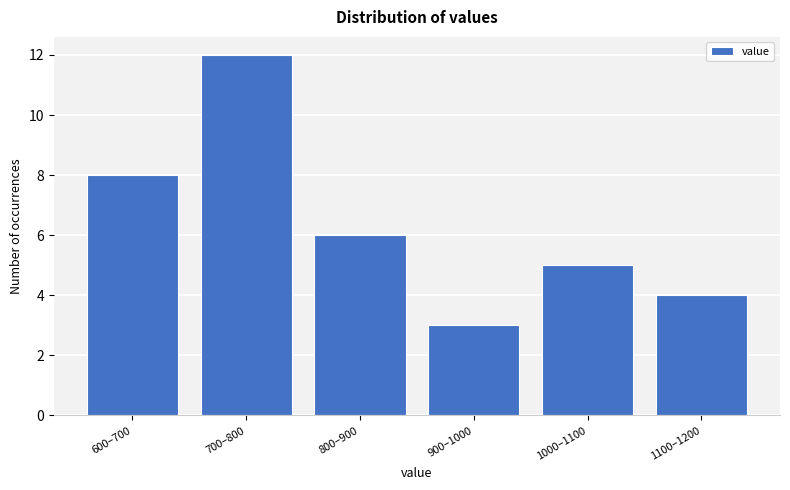

Reading right to left, extract all data points from this chart.

4	5	3	6	12	8